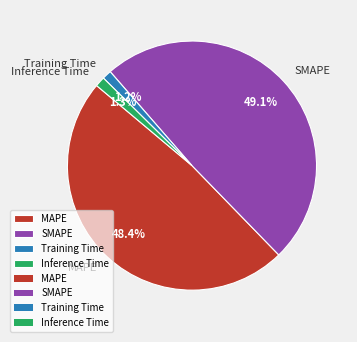

Combined, do SMAPE and Training Time account for over 50%?

Yes